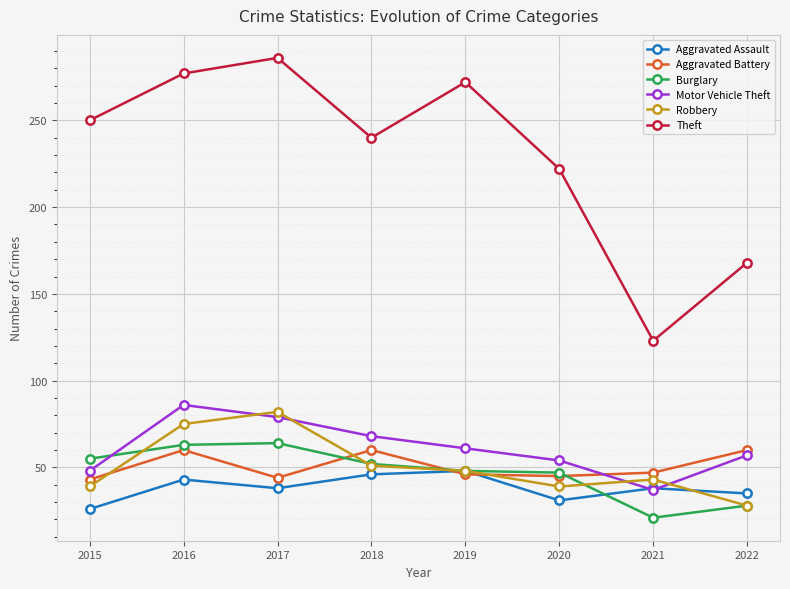

How many distinct data groups are displayed?

6